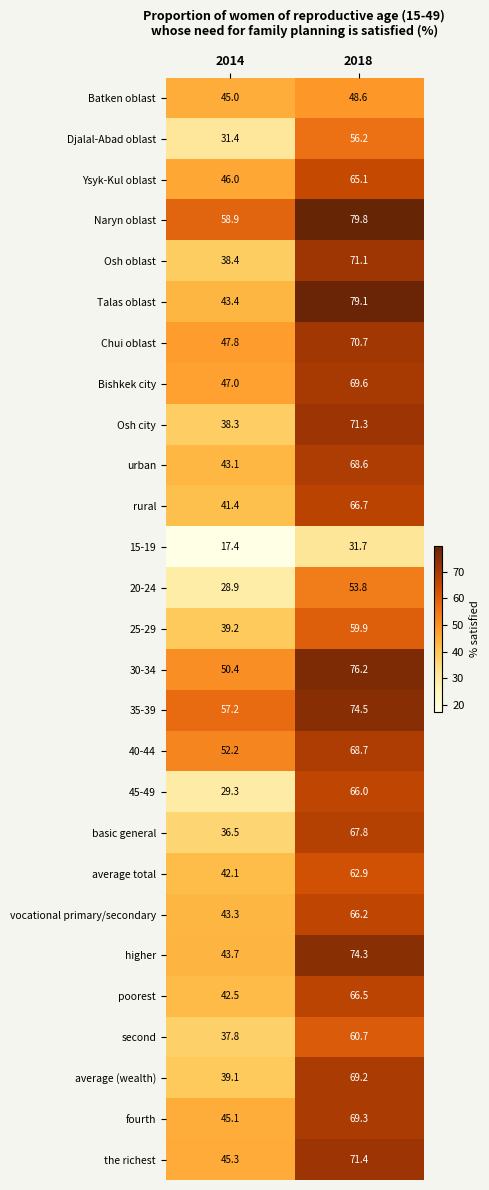

List the series in order of their peak value, lowest first.

15-19, Batken oblast, 20-24, Djalal-Abad oblast, 25-29, second, average total, Ysyk-Kul oblast, 45-49, vocational primary/secondary, poorest, rural, basic general, urban, 40-44, average (wealth), fourth, Bishkek city, Chui oblast, Osh oblast, Osh city, the richest, higher, 35-39, 30-34, Talas oblast, Naryn oblast